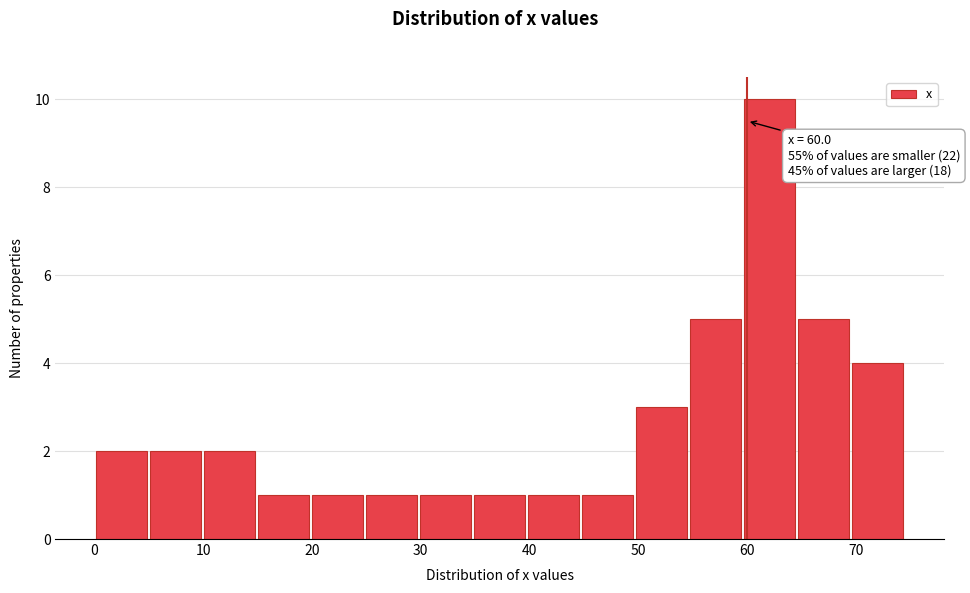

Over which range of the x-axis is the bar tallest?

60 to 65